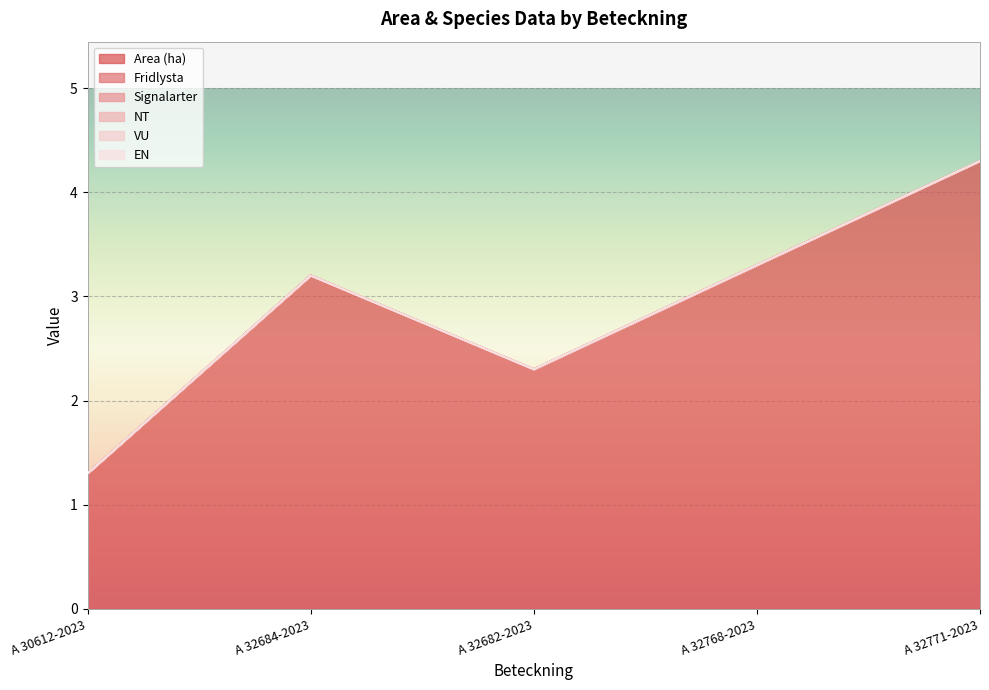

Reading right to left, transcribe all the data shown in this chart.

Area (ha): 4.3	3.3	2.3	3.2	1.3
Fridlysta: 0.0	0.0	0.0	0.0	0.0
Signalarter: 0.0	0.0	0.0	0.0	0.0
NT: 0.0	0.0	0.0	0.0	0.0
VU: 0.0	0.0	0.0	0.0	0.0
EN: 0.0	0.0	0.0	0.0	0.0